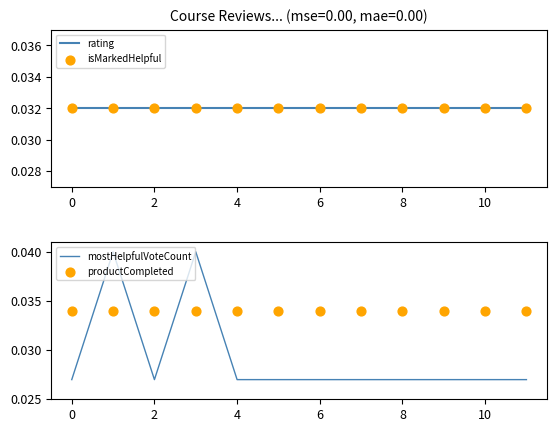

At how many categories does at least one series exceed 0?

12